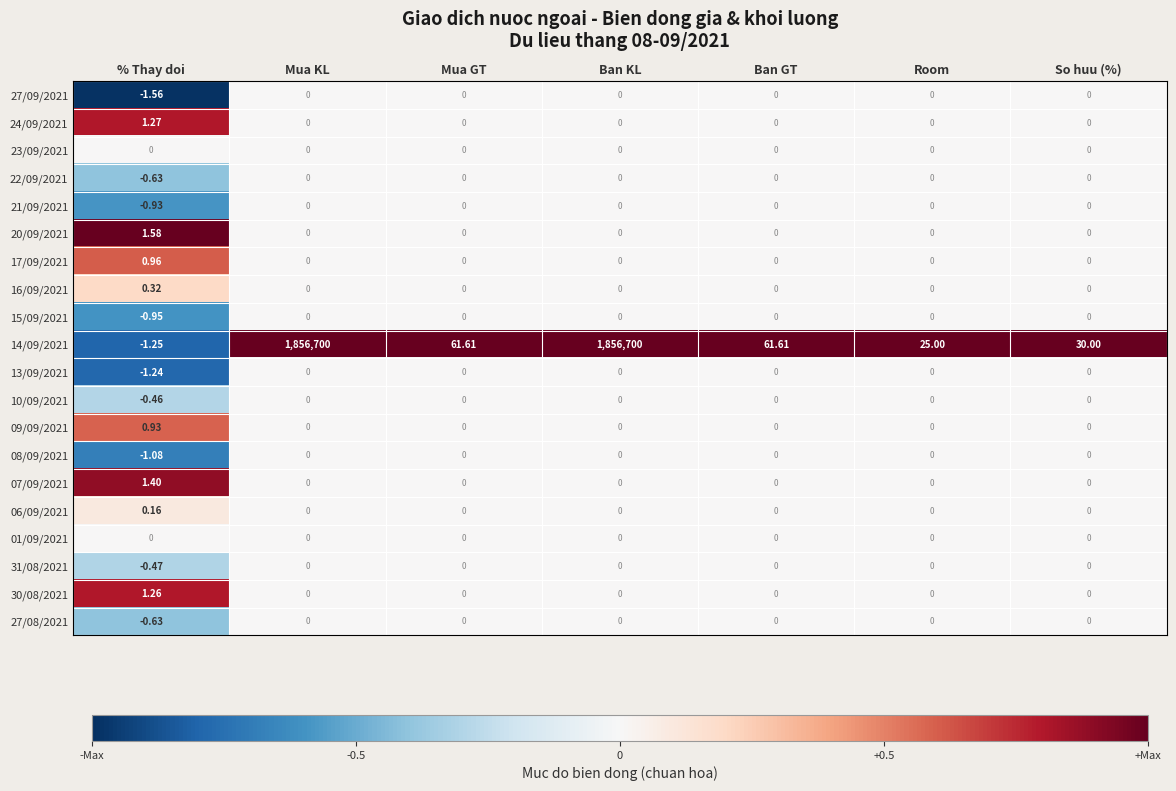

Which category has the highest value in the 24/09/2021 series?

% Thay doi